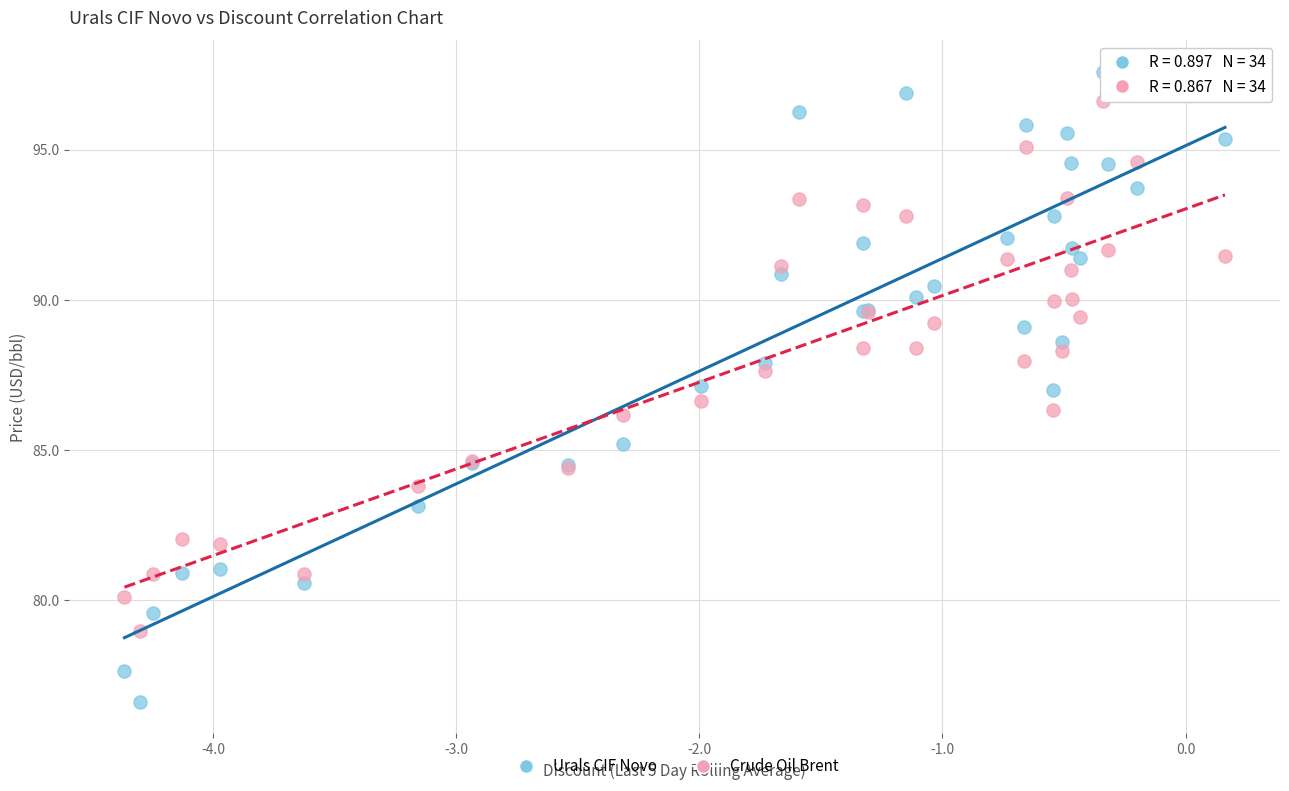

What is the X range (max minus min) for the scatter plot?

4.5